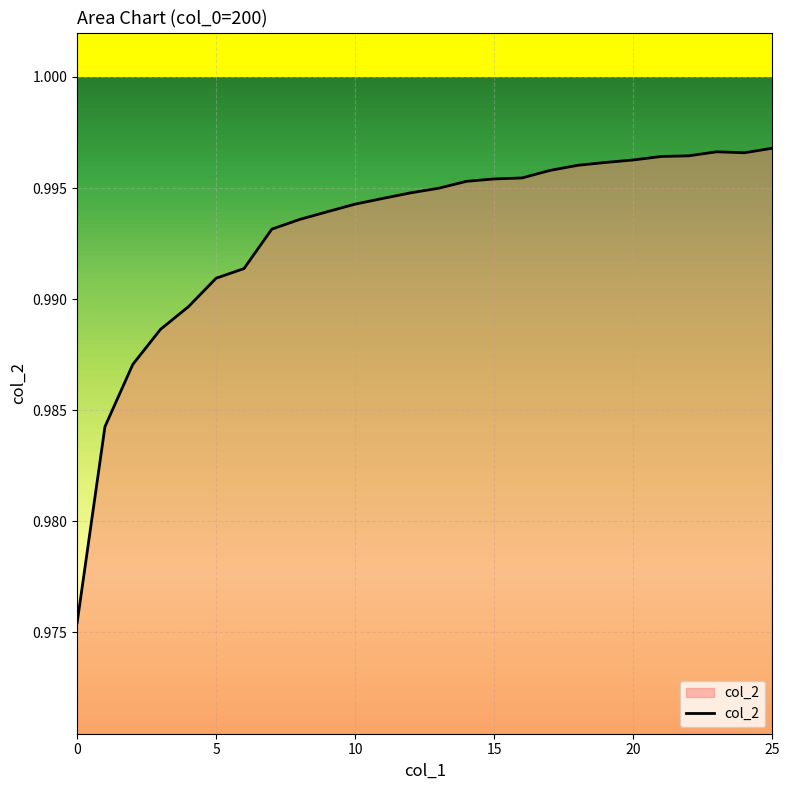

What is the label of the 8th point from the left?

7